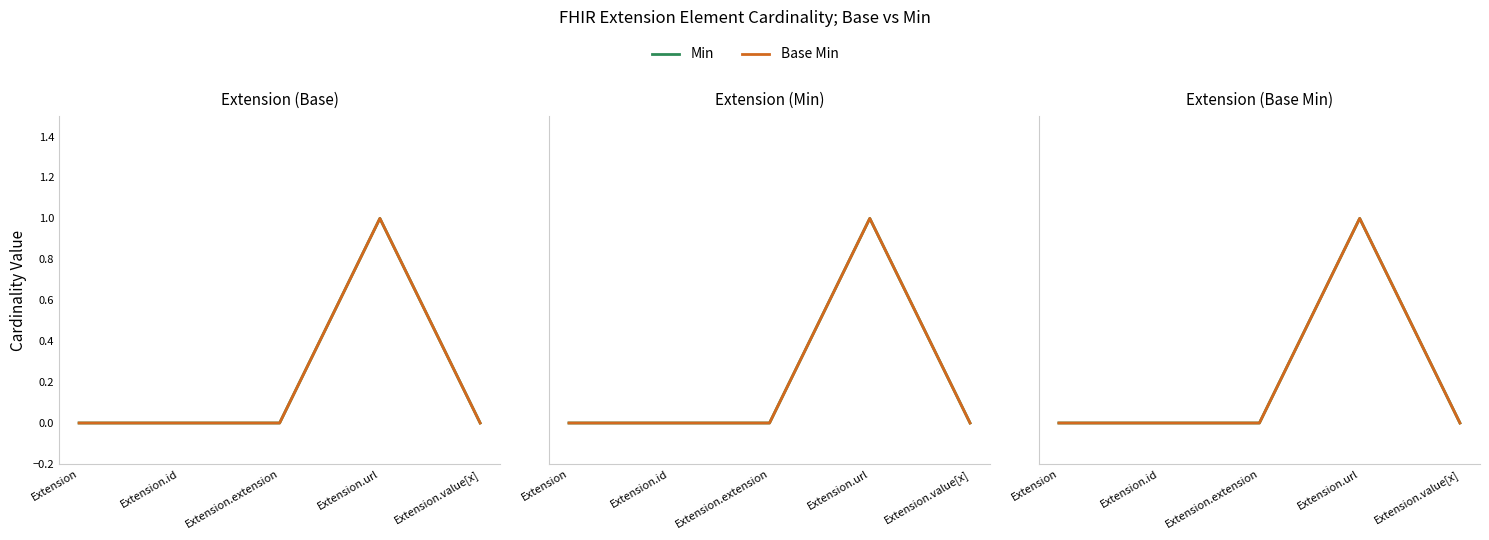

What is the maximum value for Base Min?

1